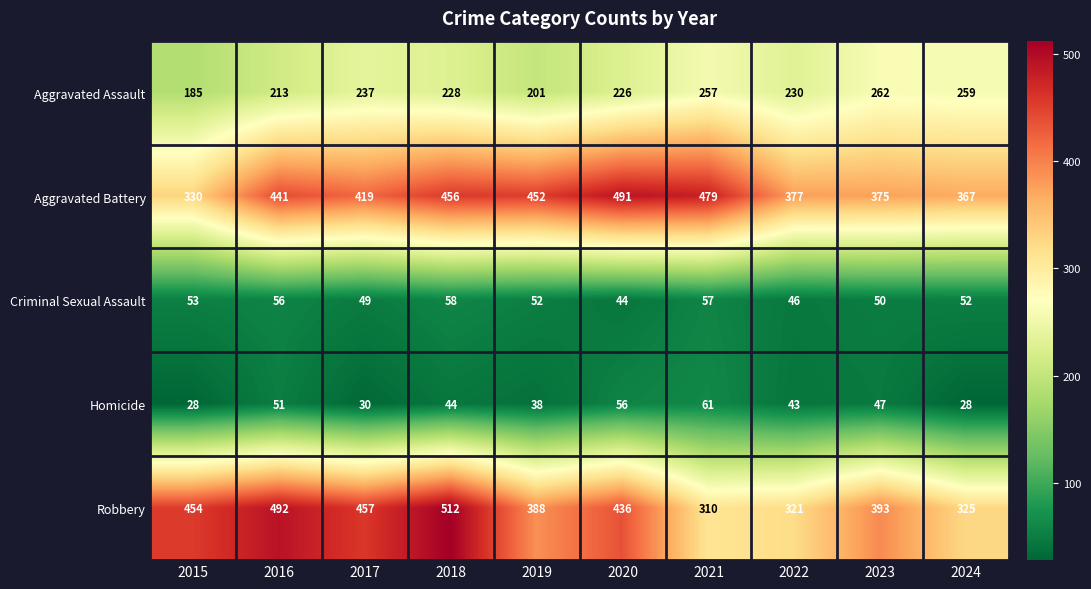

Which series changed the most between 2020 and 2021?

Robbery